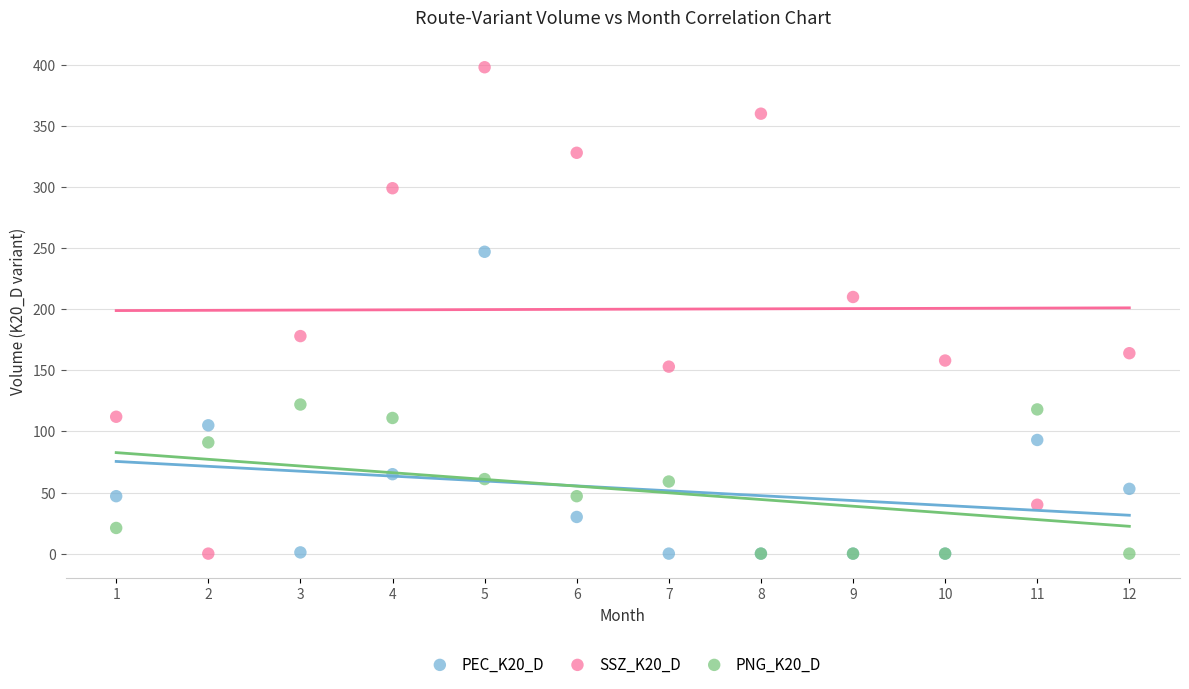

Which series reaches the maximum Y coordinate?

SSZ_K20_D